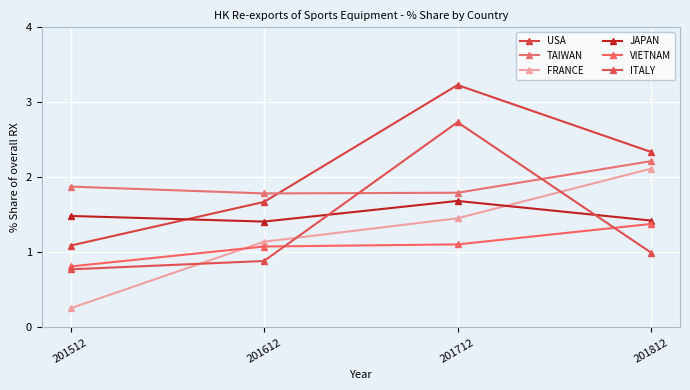

List the series in order of their peak value, lowest first.

VIETNAM, JAPAN, FRANCE, TAIWAN, ITALY, USA